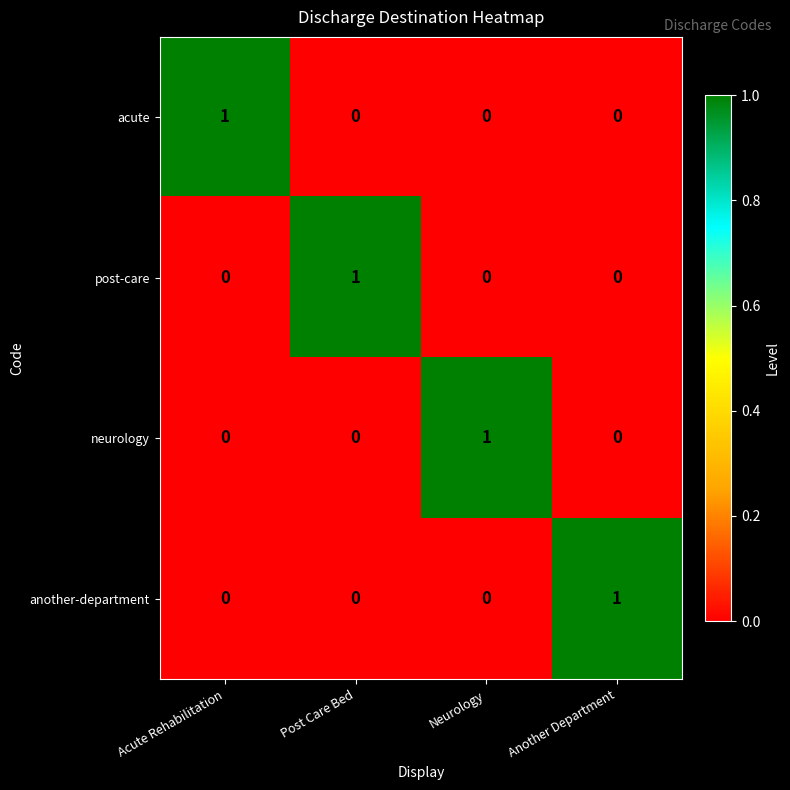

Count the neurology values in the range 0 to 1.

4